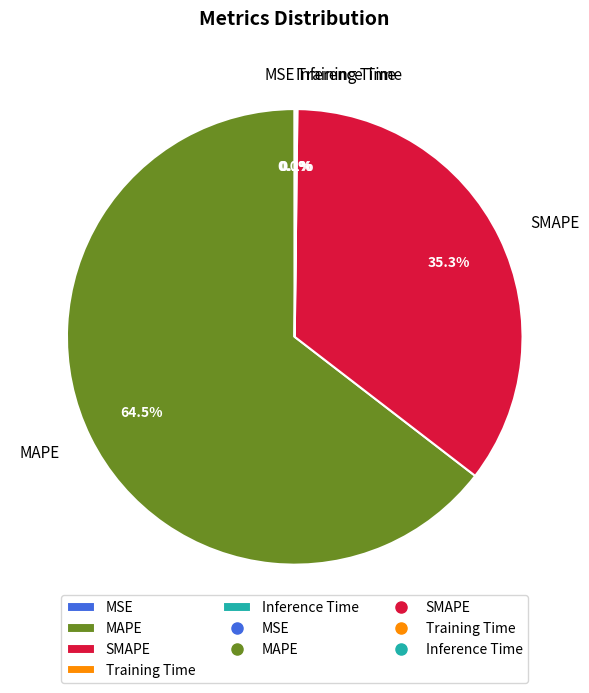

To the nearest percent, what is the average slice percentage?

20%